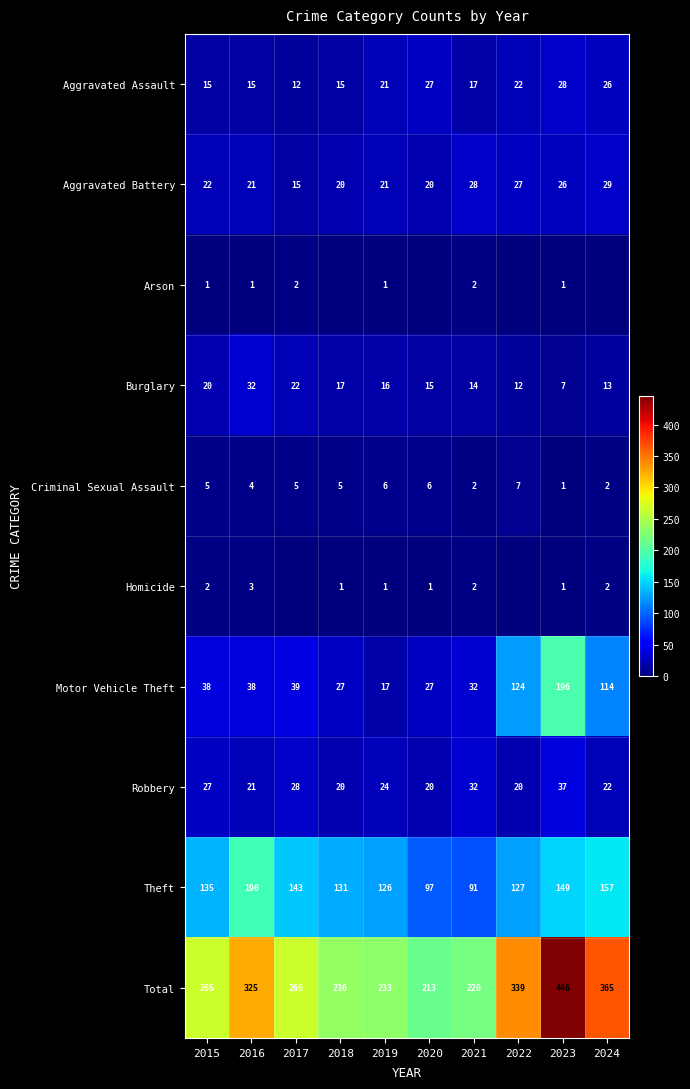

List the labels in order of Theft value, smallest first.

2021, 2020, 2019, 2022, 2018, 2015, 2017, 2023, 2024, 2016